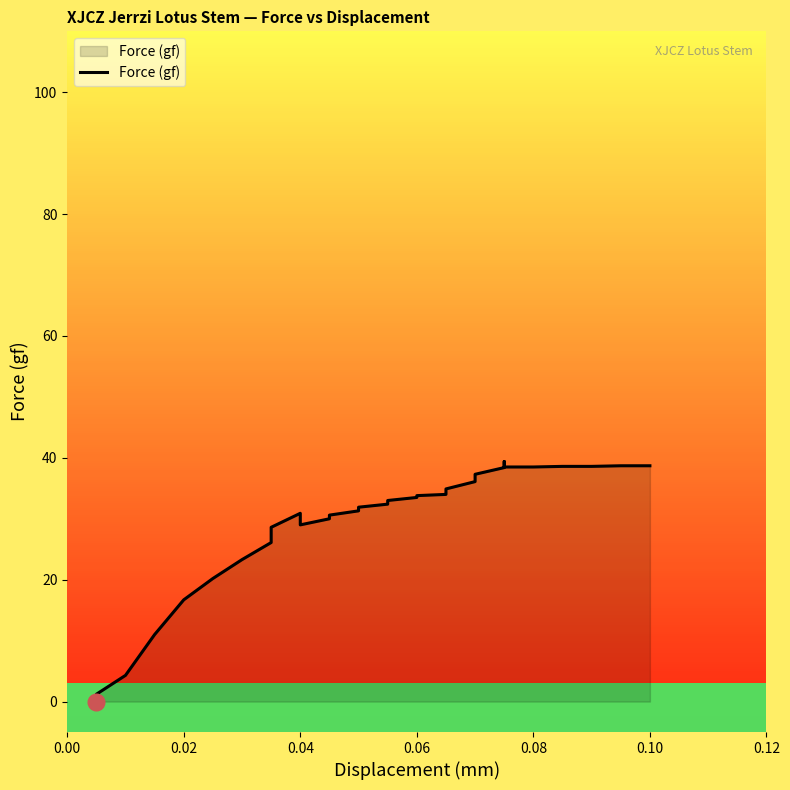

How many data points are less than 33?

16